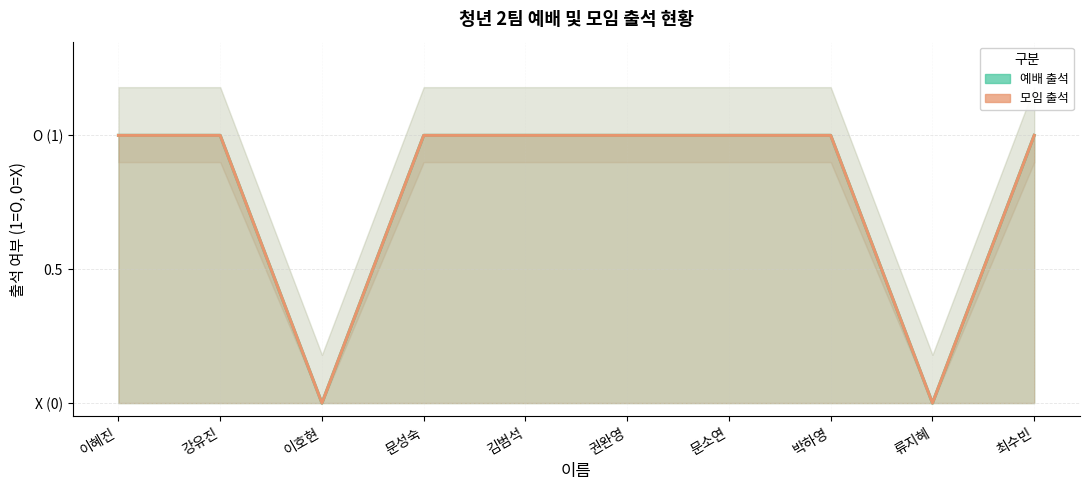

What value does the 예배 출석 series have at 김범석?

1